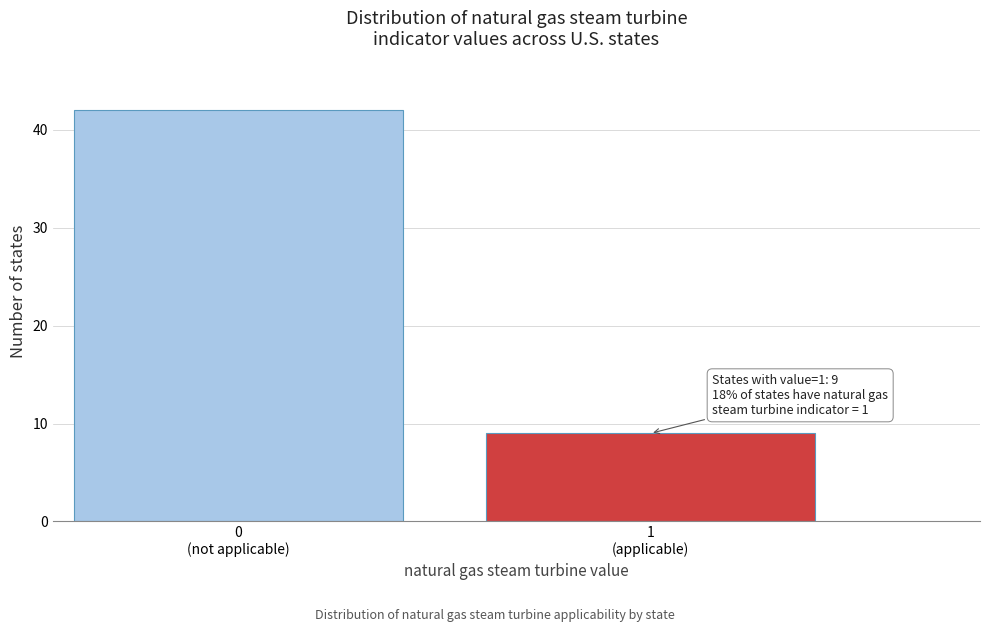

Reading left to right, extract all data points from this chart.

42	9